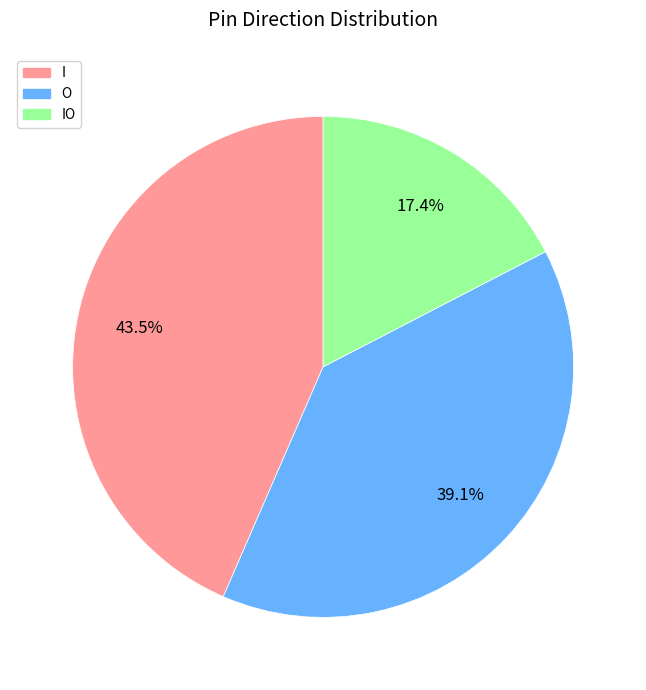

To the nearest percent, what portion does O represent?

39%